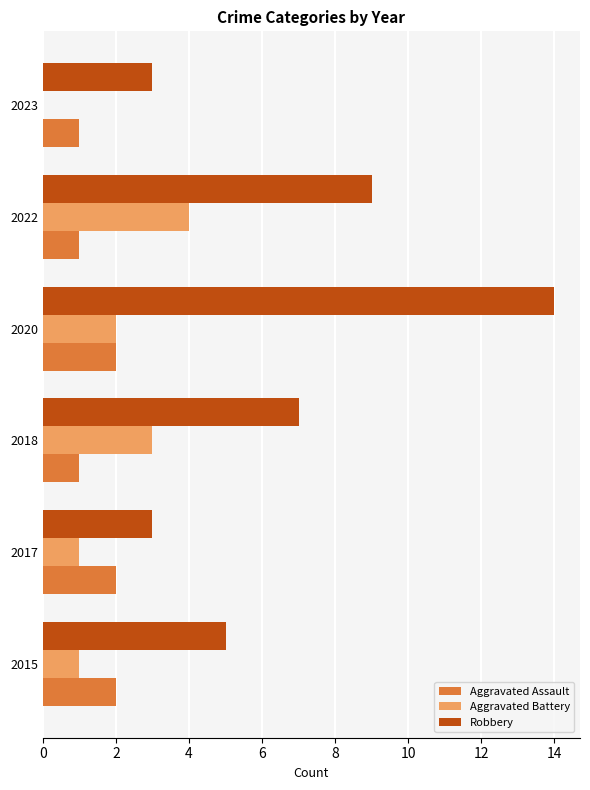

True or false: Aggravated Assault has a value of 2 at 2017.

True